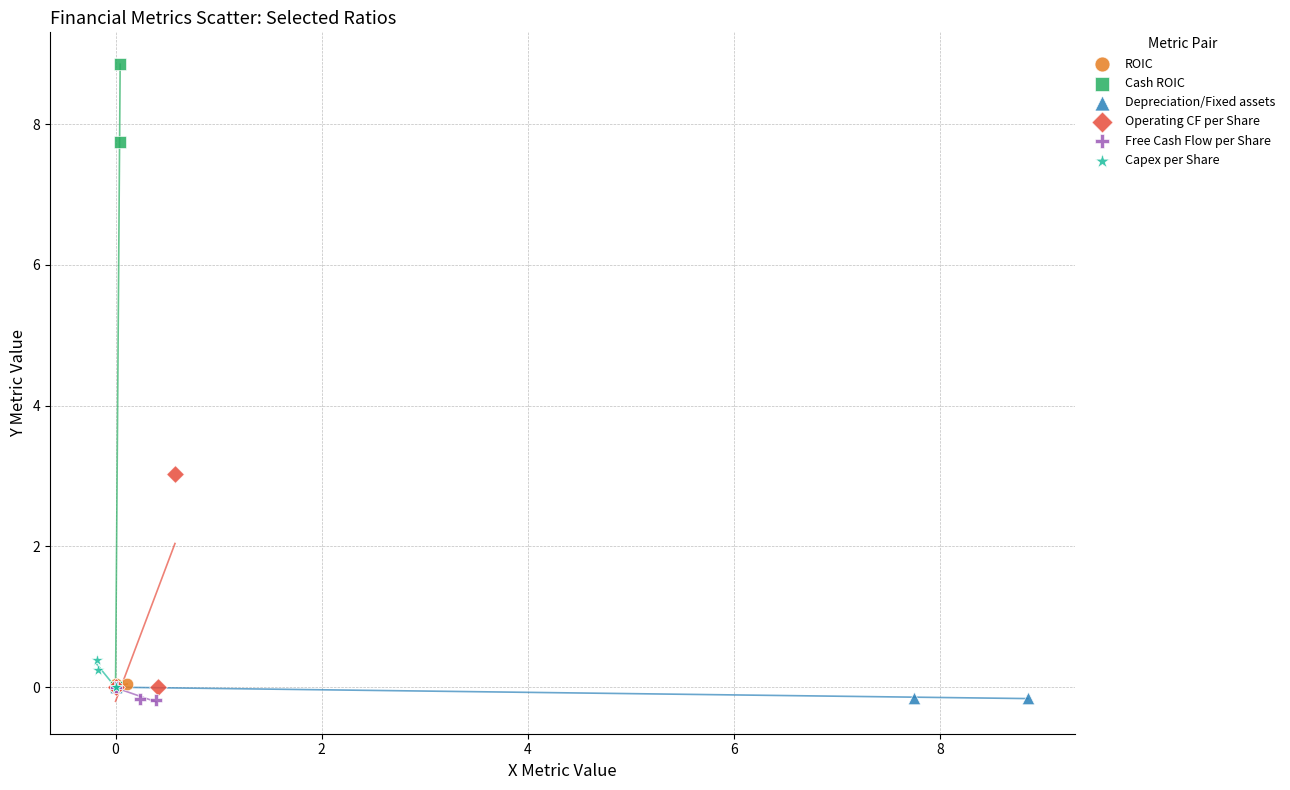

Which series has the largest Y range (max minus min)?

Cash ROIC